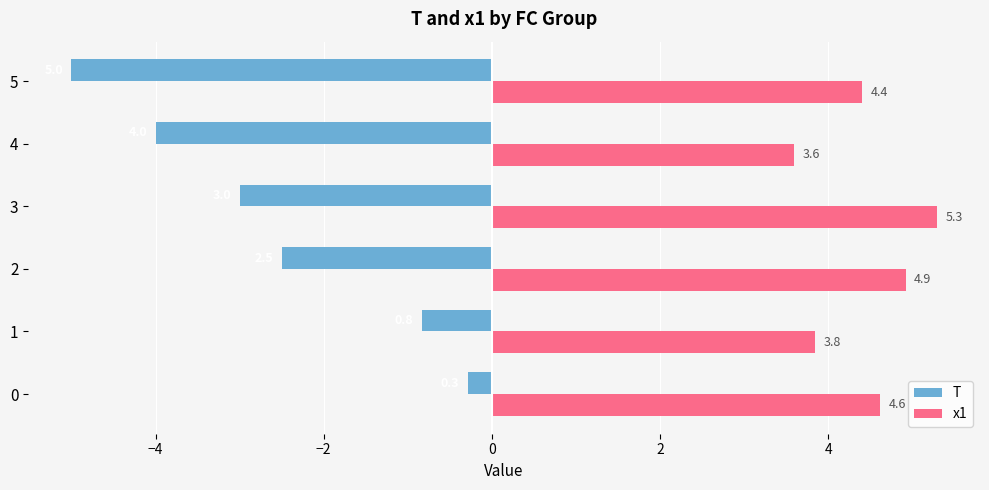

List the series in order of their peak value, highest first.

x1, T